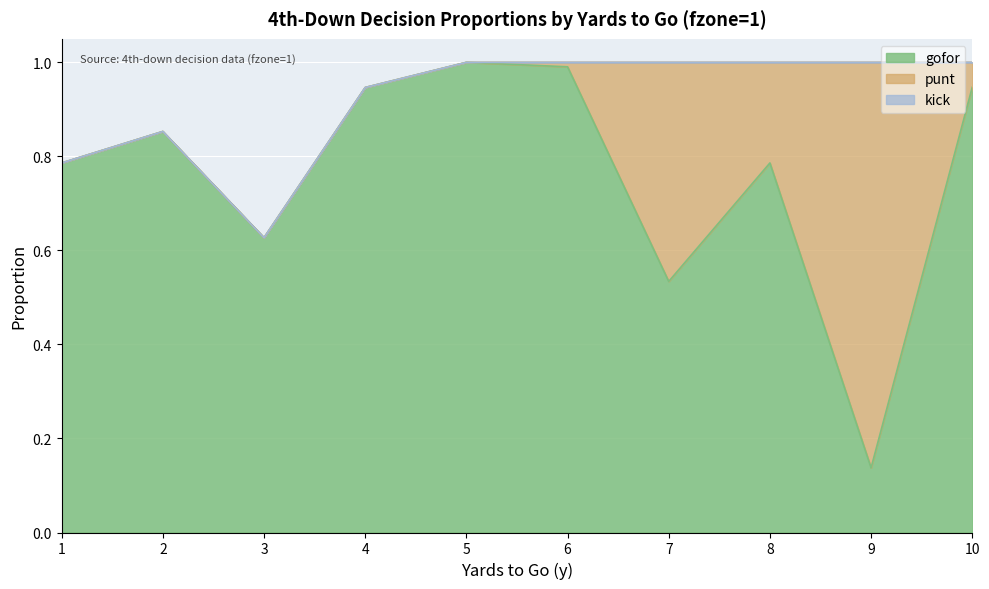

True or false: fzone1_punt and gofor intersect in this chart.

False